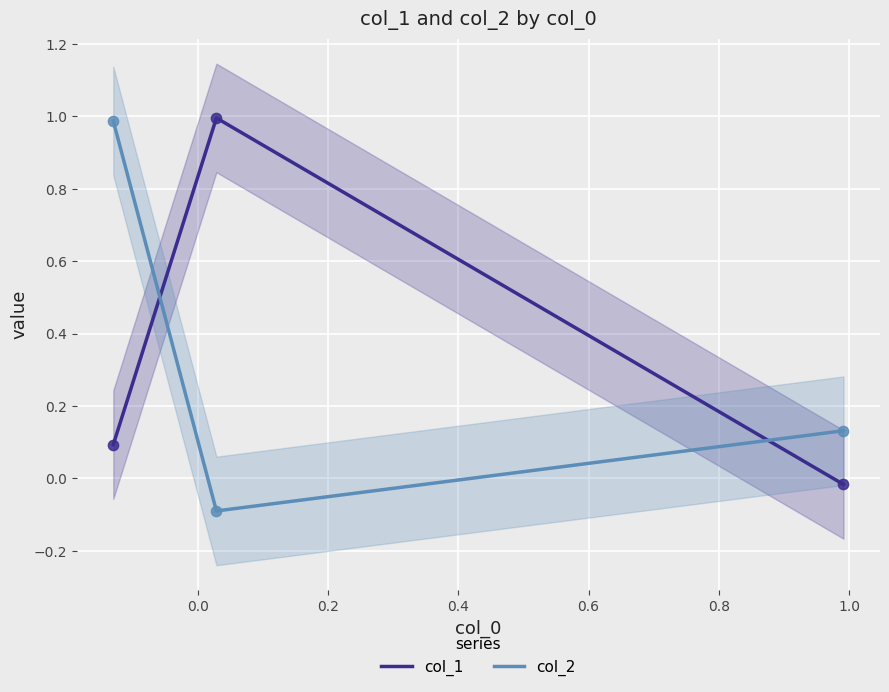

Which series has the largest Y range (max minus min)?

col_2